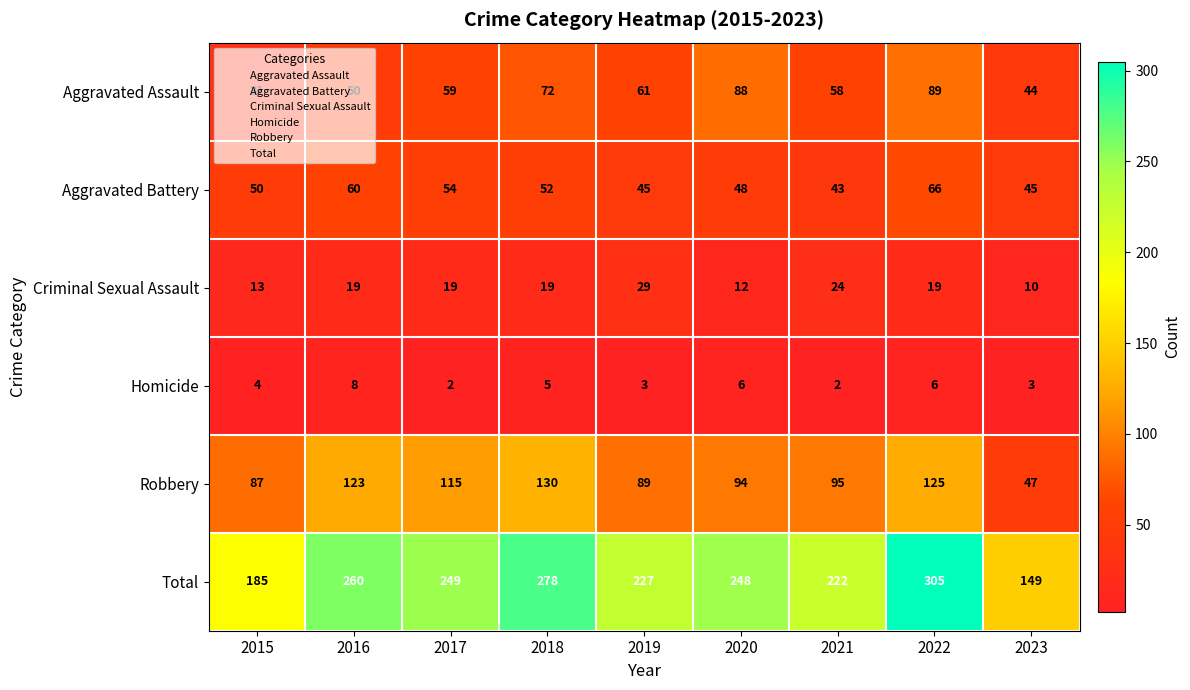

What is the difference between the maximum and minimum values in the Aggravated Assault series?

58